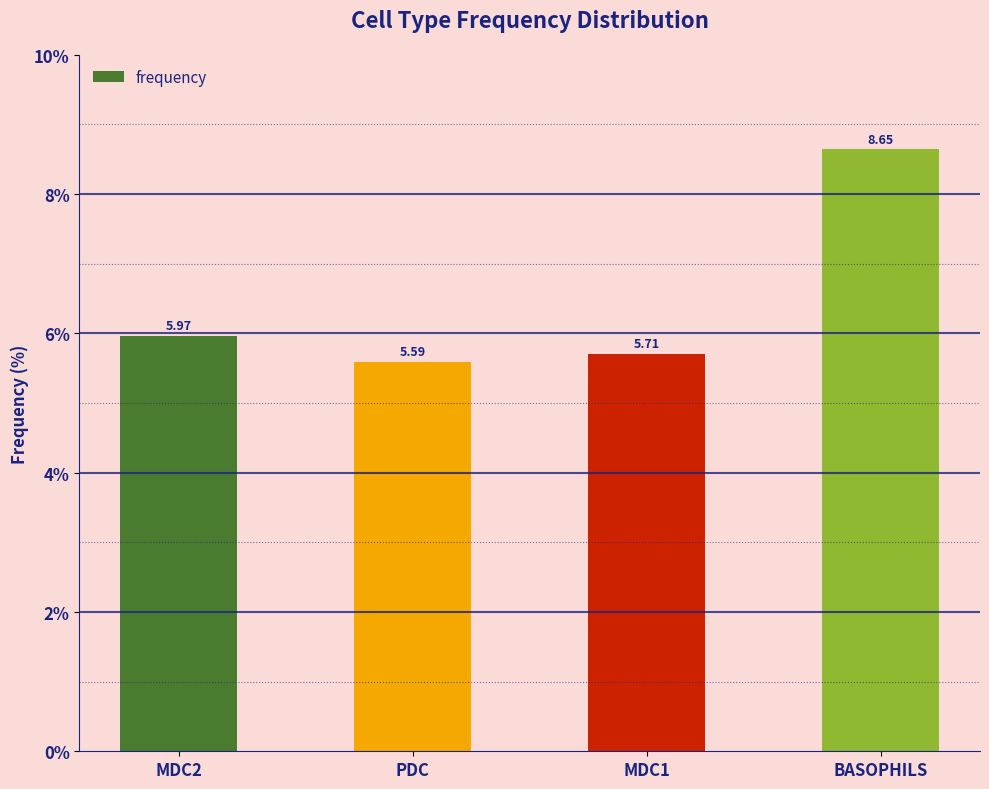

What is the sum of the values at MDC2 and MDC1?

11.7